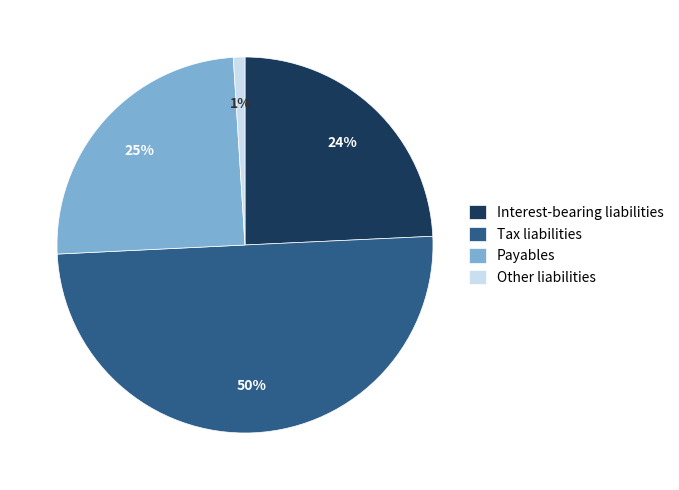

Is Other liabilities the majority of the pie?

No